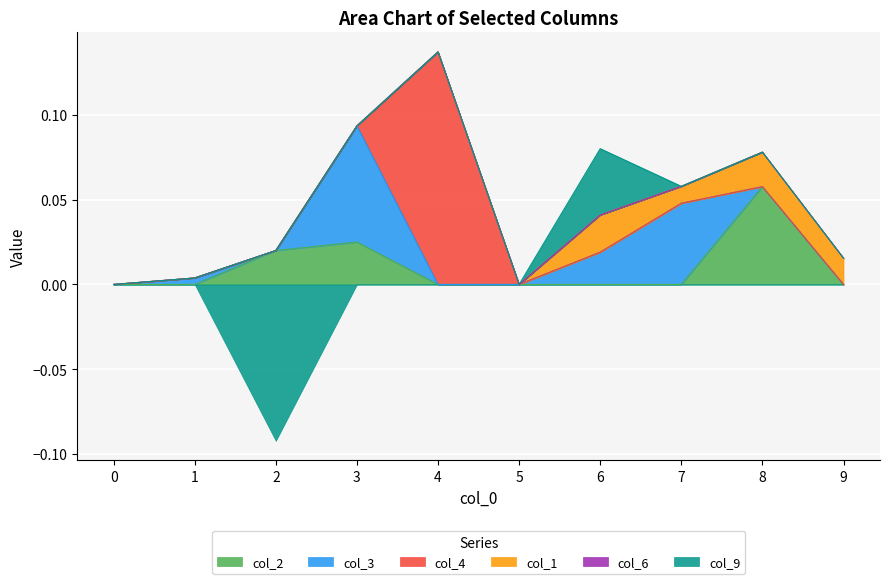

How many values in the col_9 series are below 0?

1